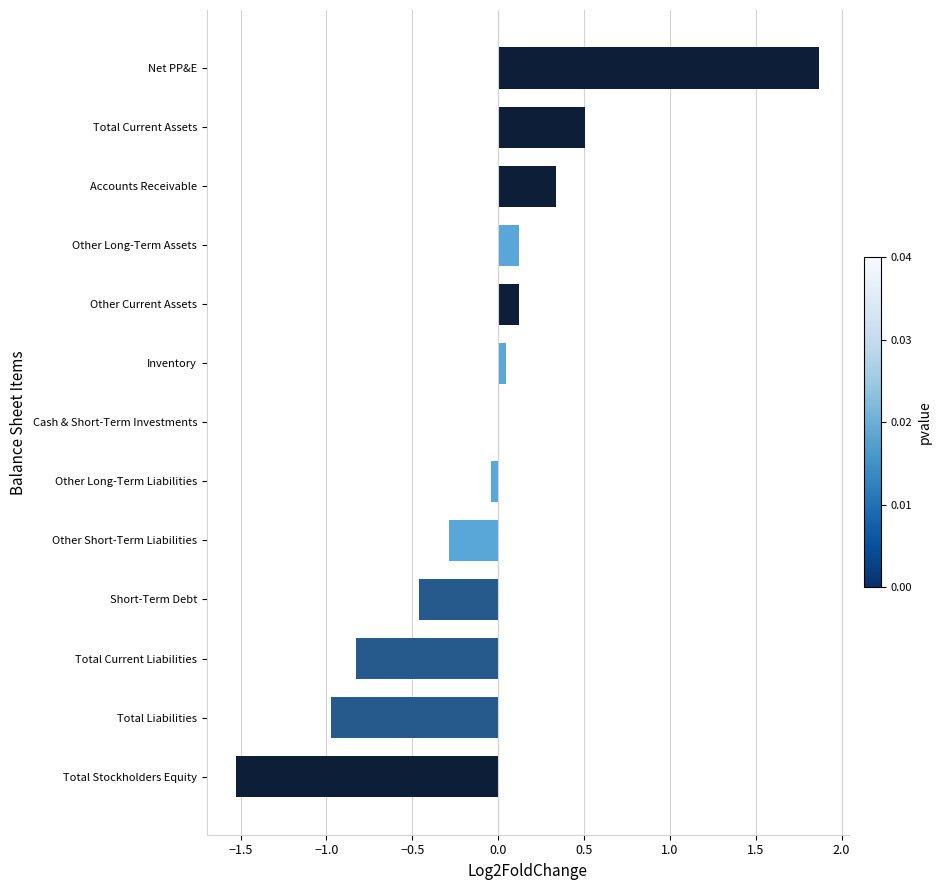

What is the sum of all values?

-1.1